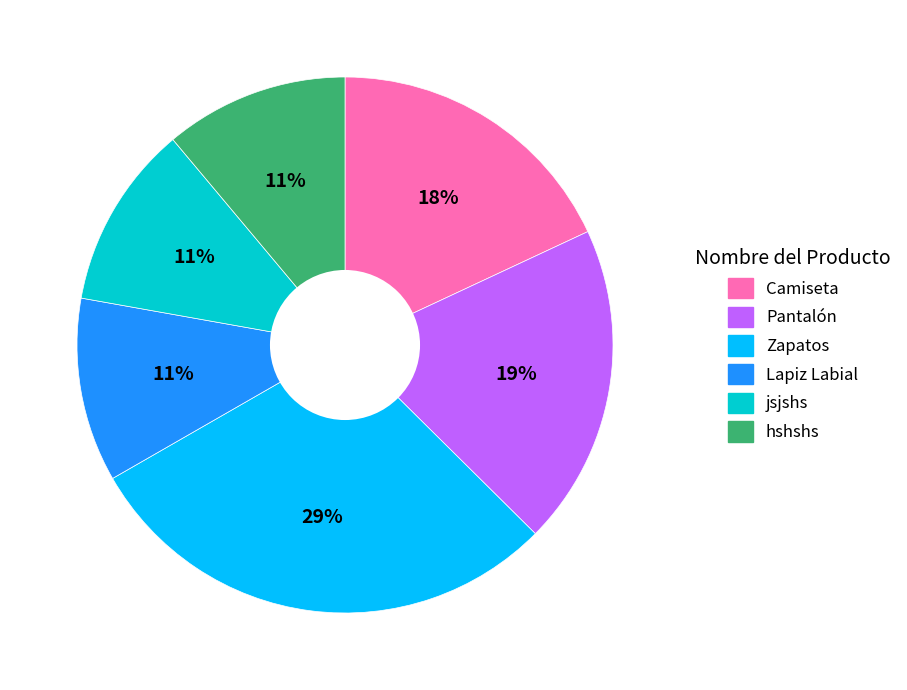

How many slices are in this pie chart?

6